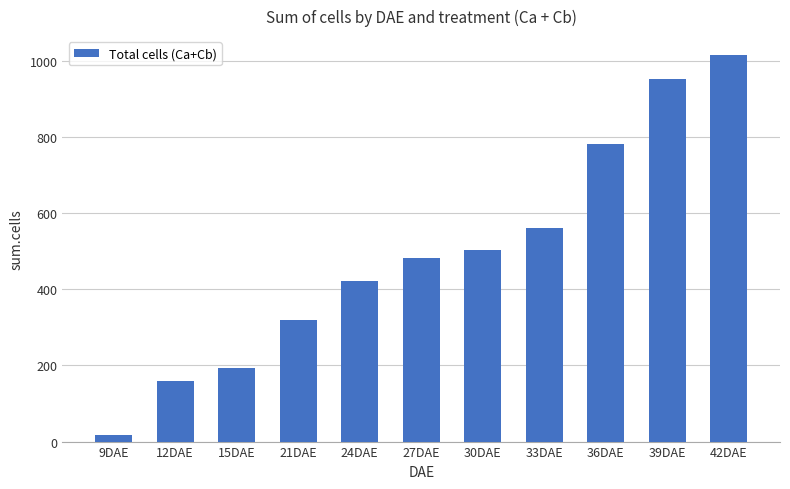

What is the difference between the maximum and minimum values?

996